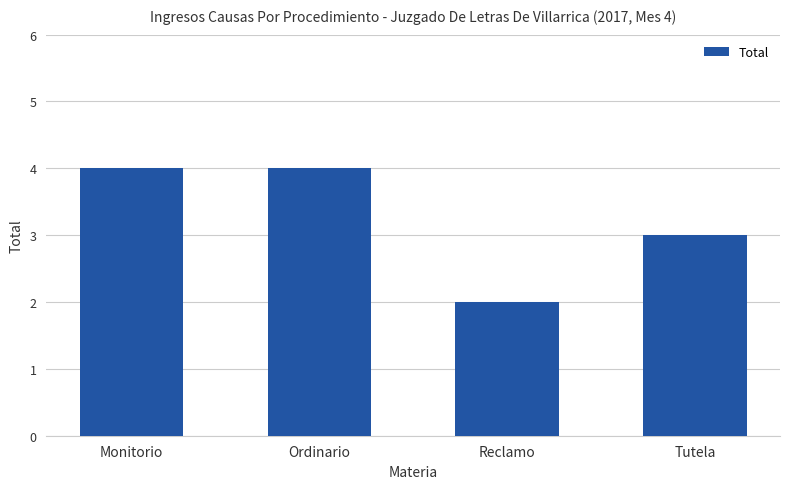

Which category has the lowest value across all series?

Reclamo